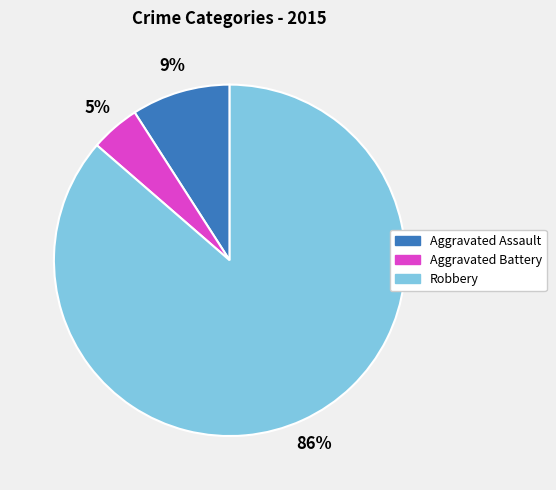

Which category has the biggest portion of the pie?

Robbery